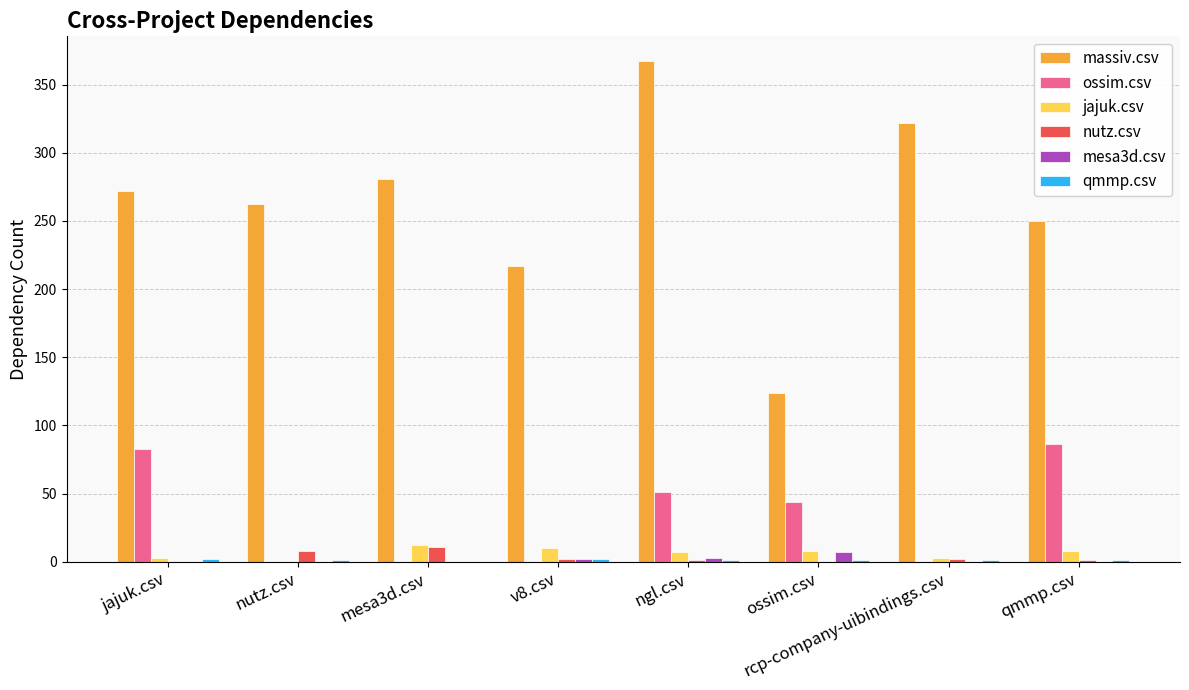

True or false: massiv.csv has a value of 262 at nutz.csv.

True